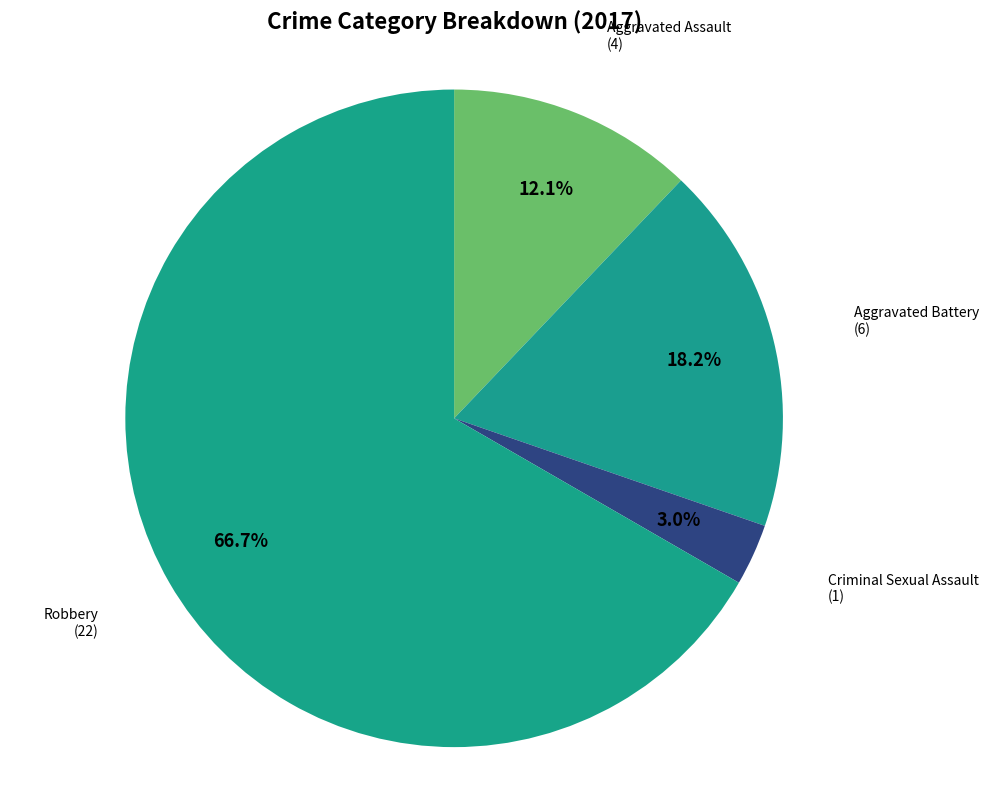

Rank the categories by value from highest to lowest.

Robbery, Aggravated Battery, Aggravated Assault, Criminal Sexual Assault